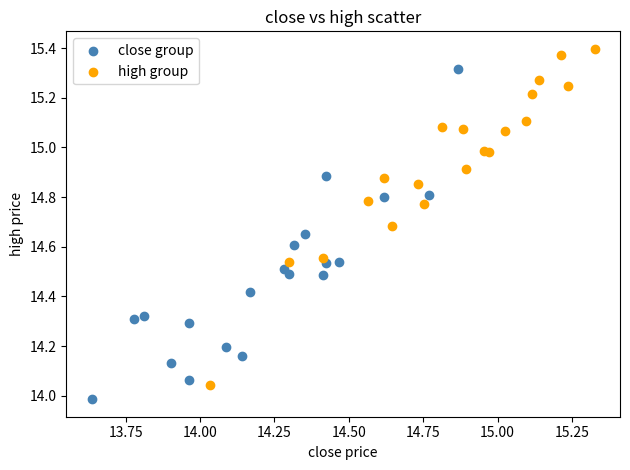

Which series reaches the maximum Y coordinate?

high group